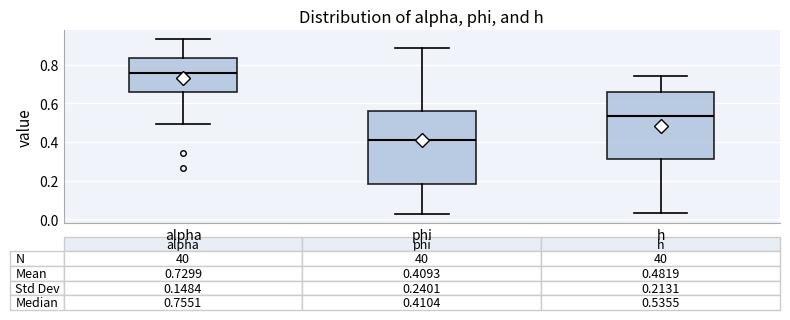

Comparing the boxes themselves (not the whiskers), which one is the tallest?

phi